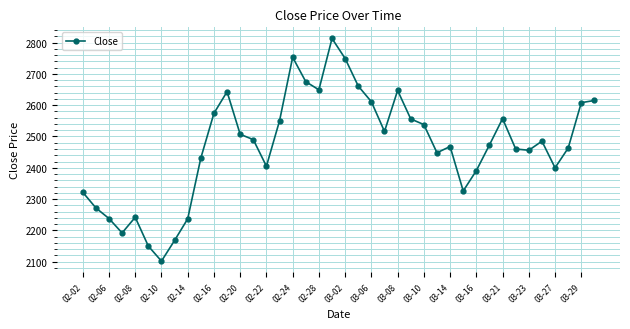

What is the value of the 16th point from the left?

2550